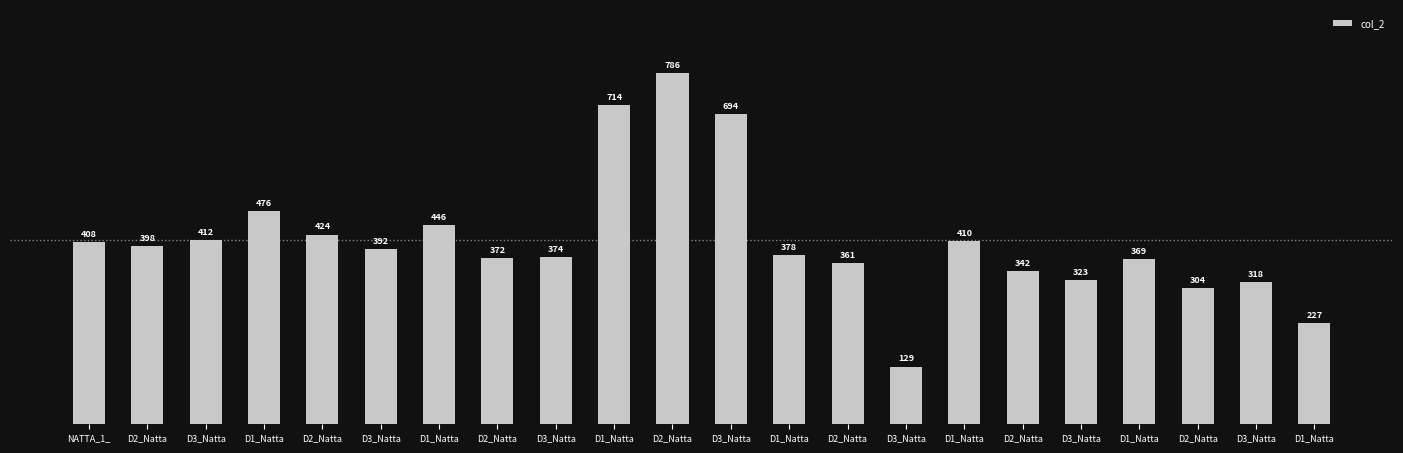

Rank the categories by value from highest to lowest.

D2_Natta, D1_Natta, D3_Natta, D1_Natta, D1_Natta, D2_Natta, D3_Natta, D1_Natta, NATTA_1_, D2_Natta, D3_Natta, D1_Natta, D3_Natta, D2_Natta, D1_Natta, D2_Natta, D2_Natta, D3_Natta, D3_Natta, D2_Natta, D1_Natta, D3_Natta